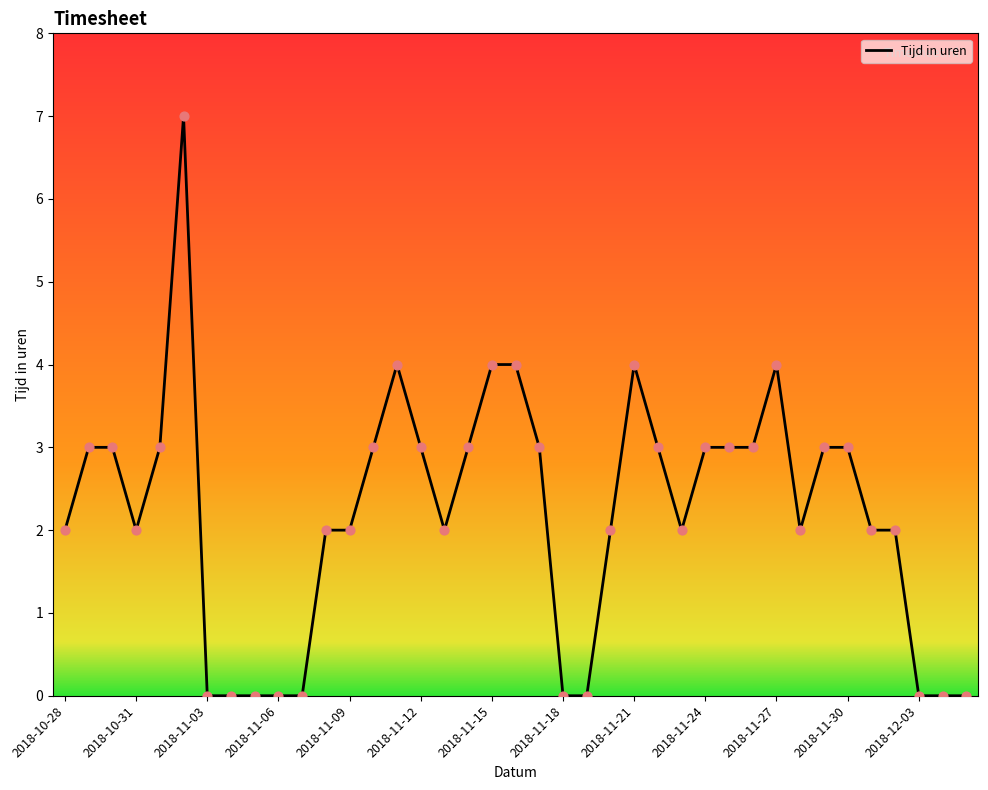

What is the maximum value shown in the chart?

7